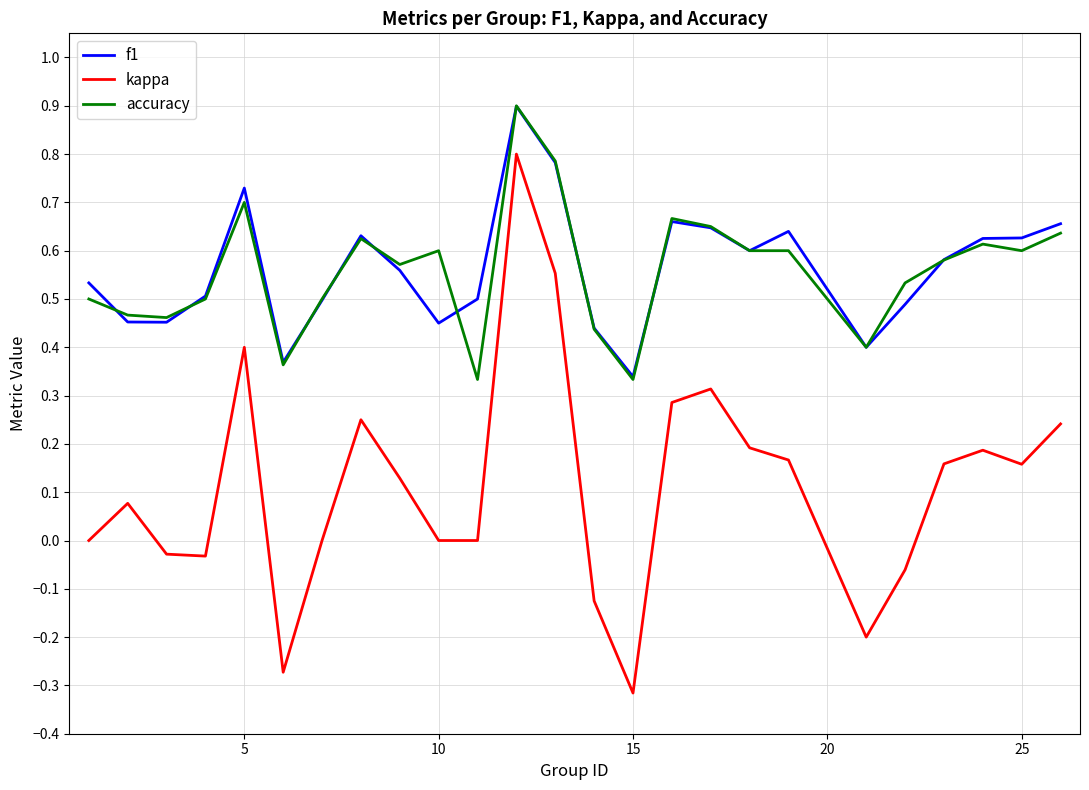

True or false: kappa and accuracy intersect in this chart.

False